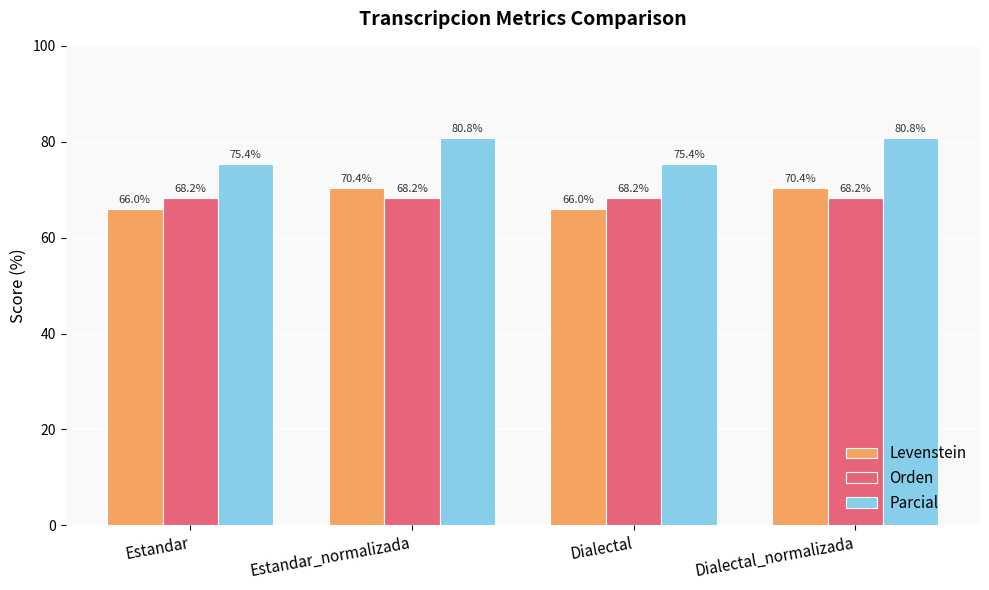

What are all the series names shown in the legend?

Levenstein, Orden, Parcial